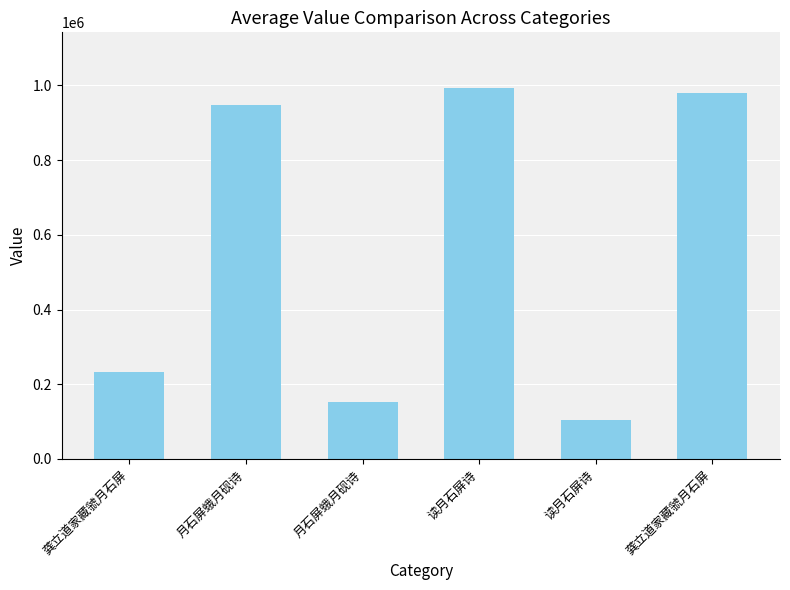

How many values are below 948854?

3